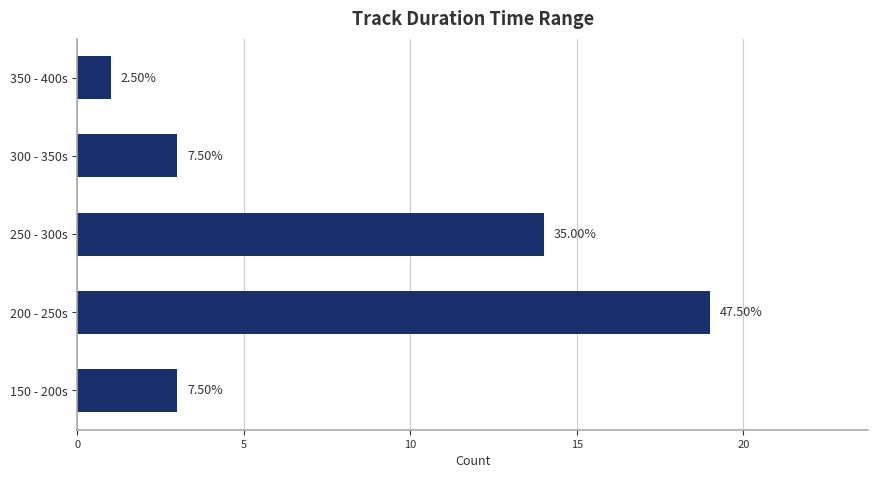

How many bars are there in total?

5